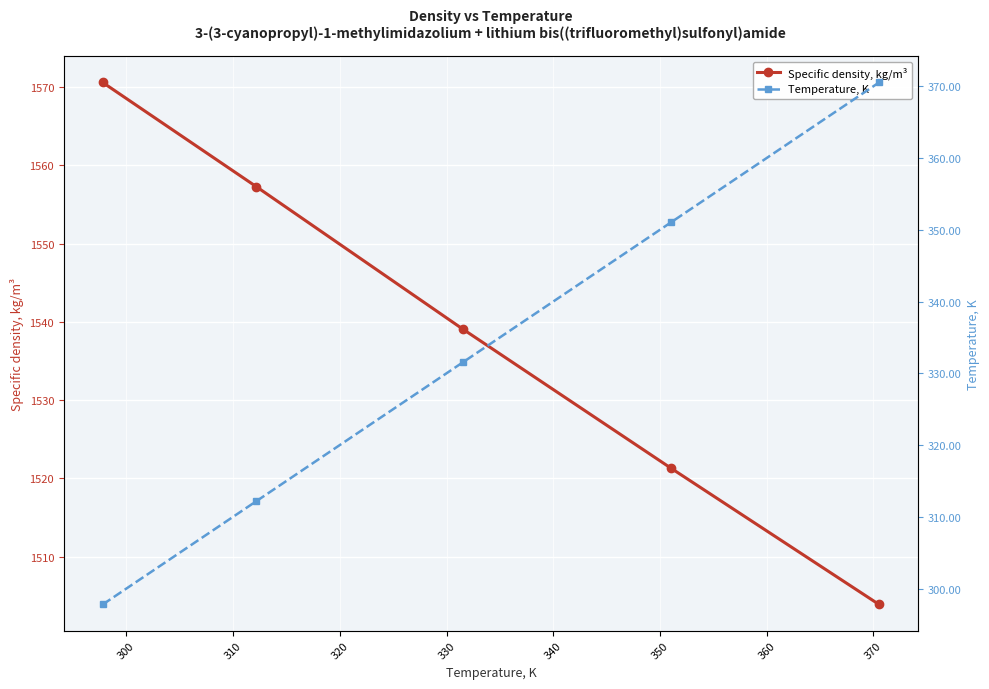

How many data points in Specific density, kg/m³ are less than 1539?

2